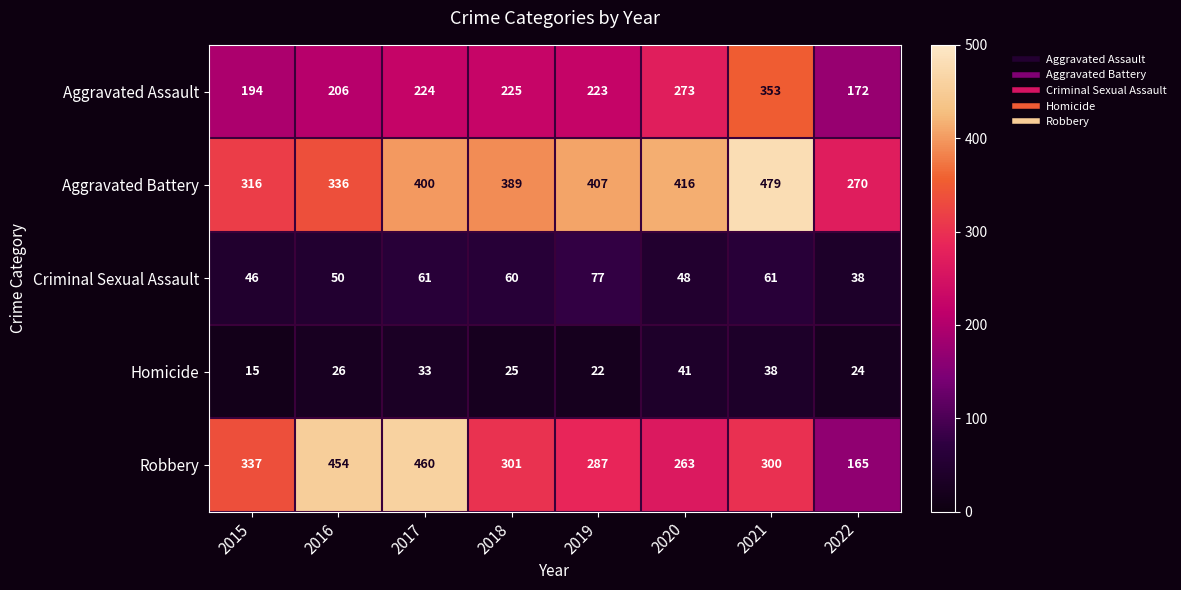

The value of Robbery at 2020 is 65. True or false?

False